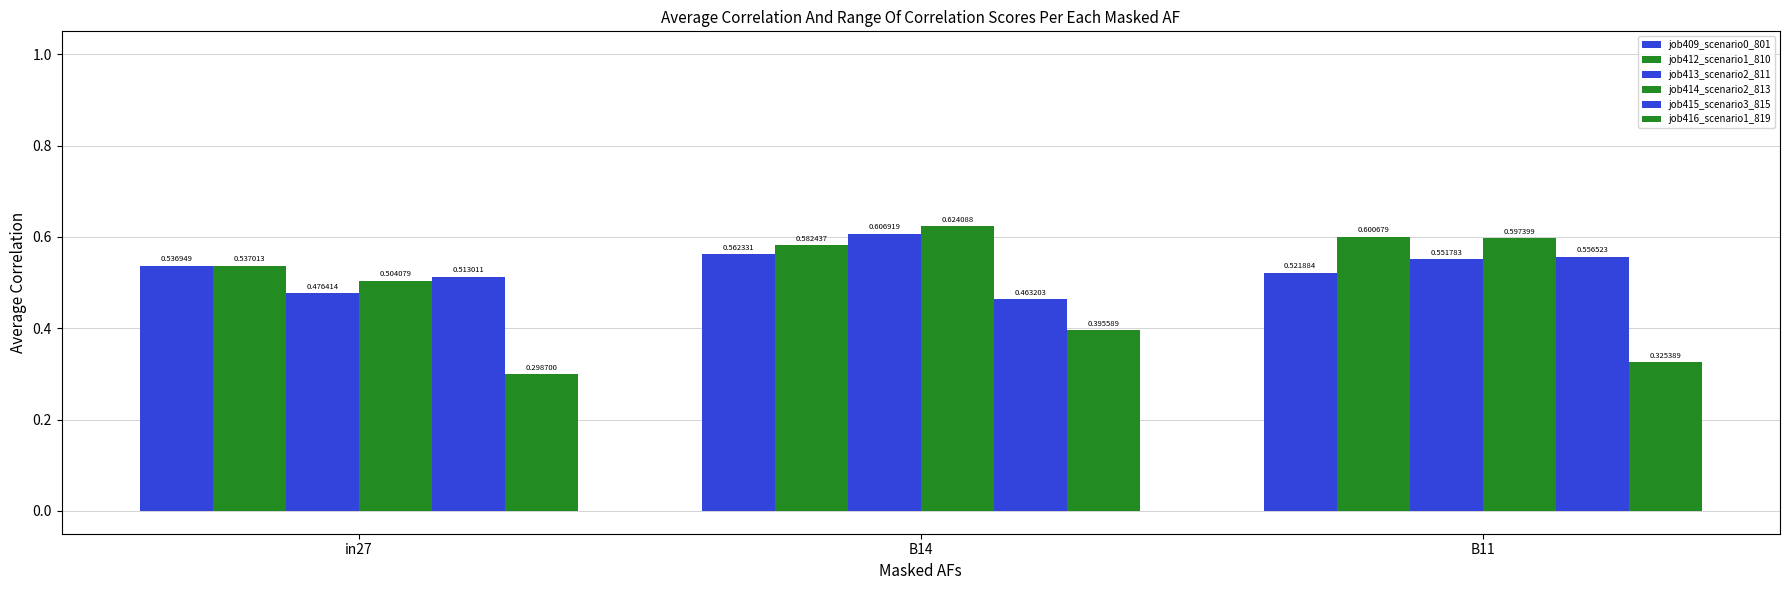

True or false: job416_scenario1_819 has a value of 0.6 at B11.

False